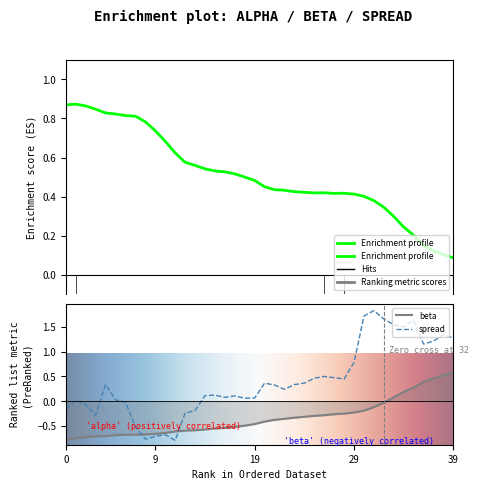

List the series in order of their peak value, highest first.

spread, alpha, beta